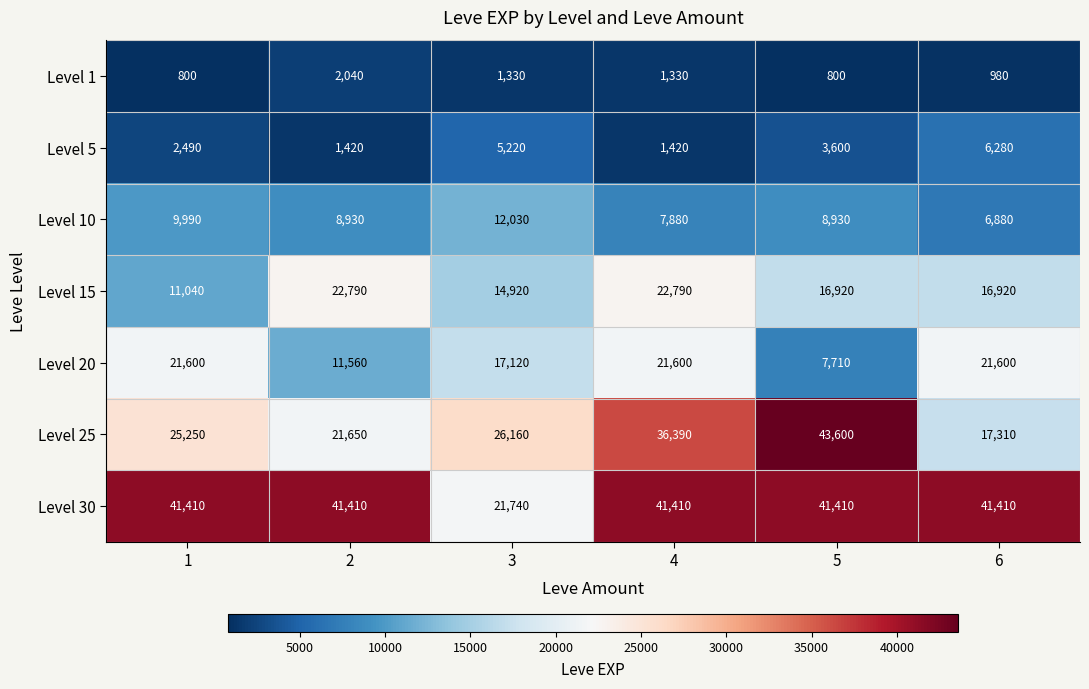

What is the greatest value displayed?

43600